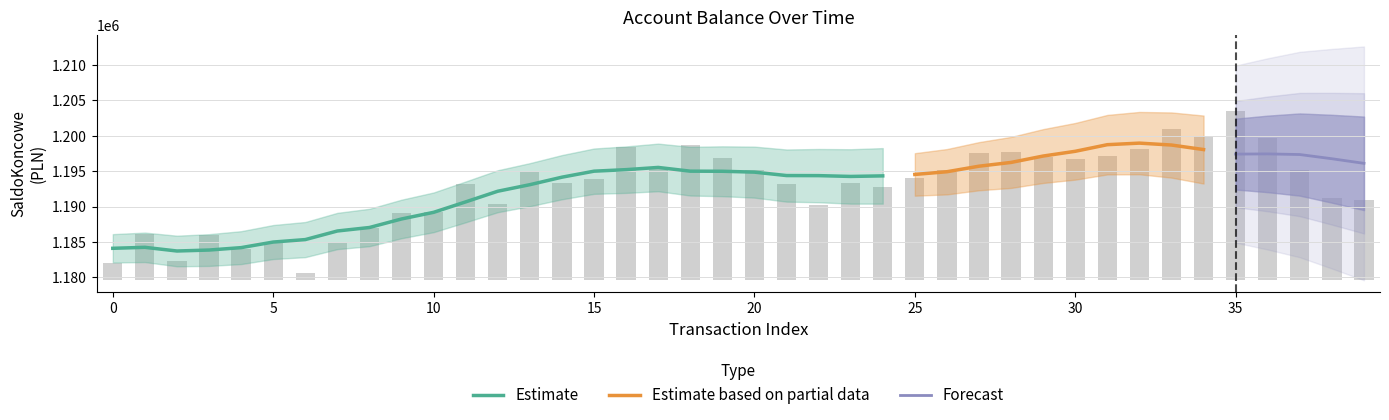

The value at 6 is 638.4. True or false?

False